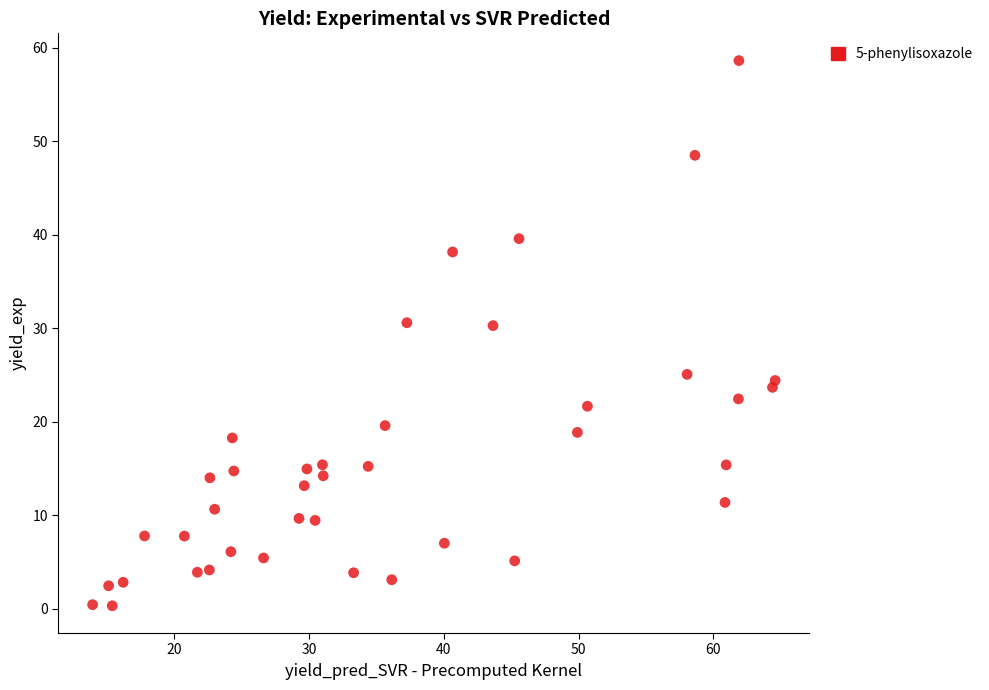

What is the range of Y values (max minus min)?

58.3